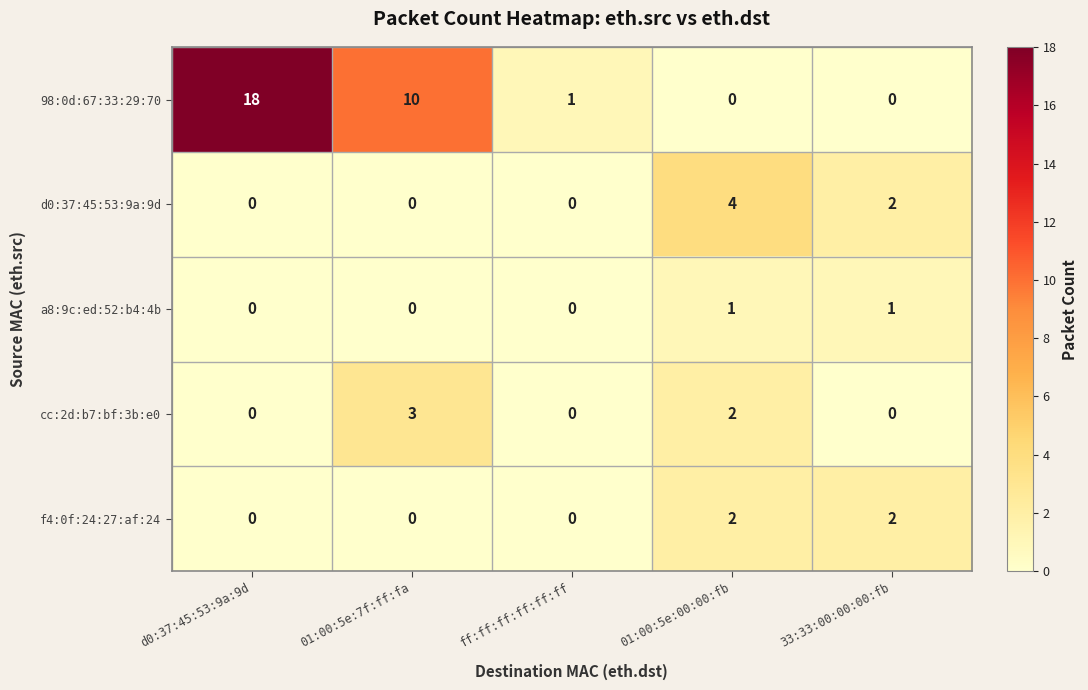

Reading right to left, extract all data points from this chart.

98:0d:67:33:29:70: 0	0	1	10	18
d0:37:45:53:9a:9d: 2	4	0	0	0
a8:9c:ed:52:b4:4b: 1	1	0	0	0
cc:2d:b7:bf:3b:e0: 0	2	0	3	0
f4:0f:24:27:af:24: 2	2	0	0	0